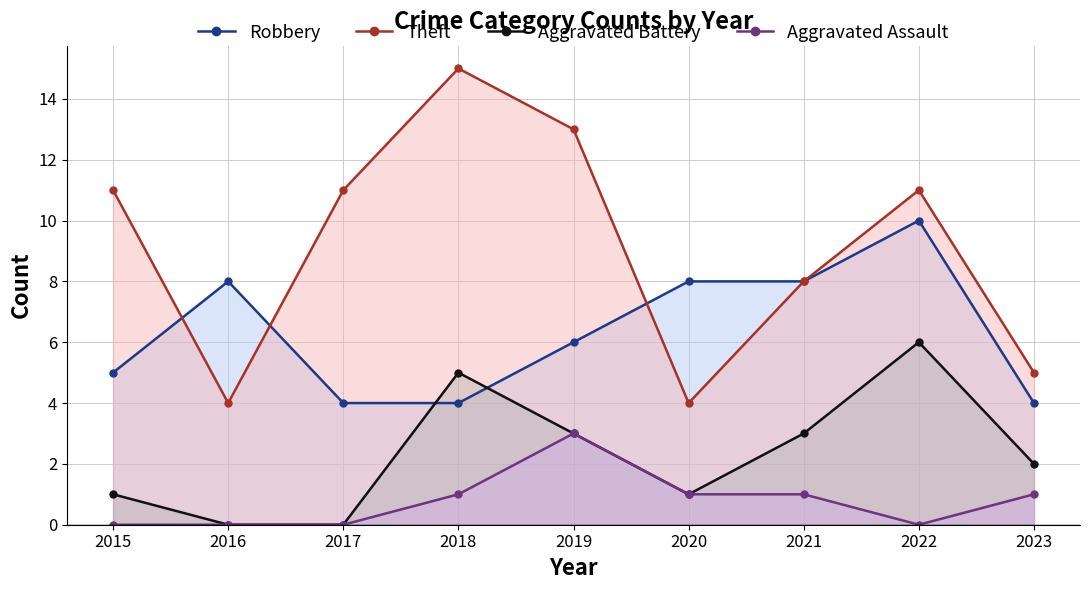

What is the highest value of the Aggravated Battery series?

6